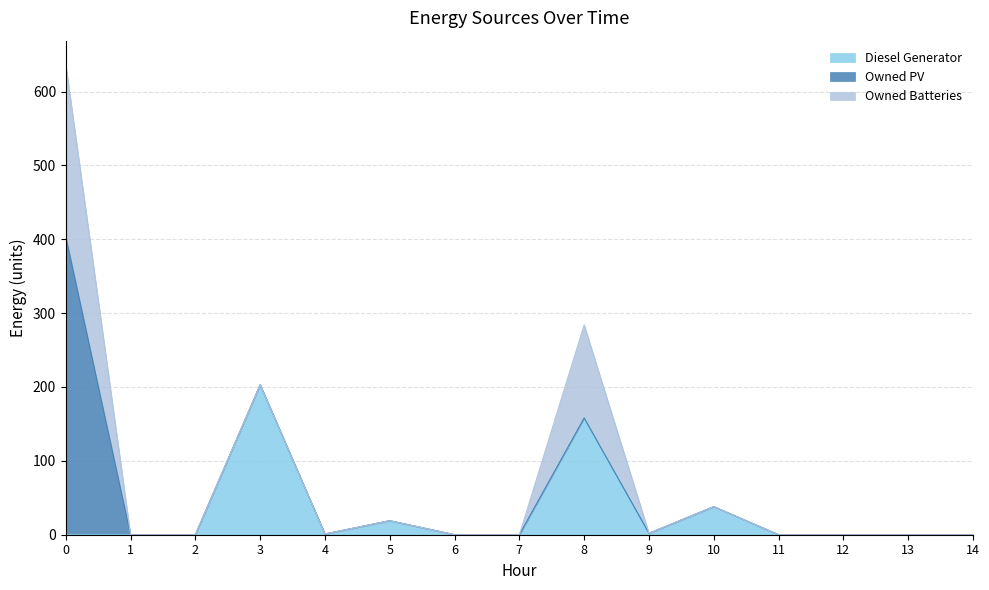

Which series has the largest total across all categories?

Diesel Generator